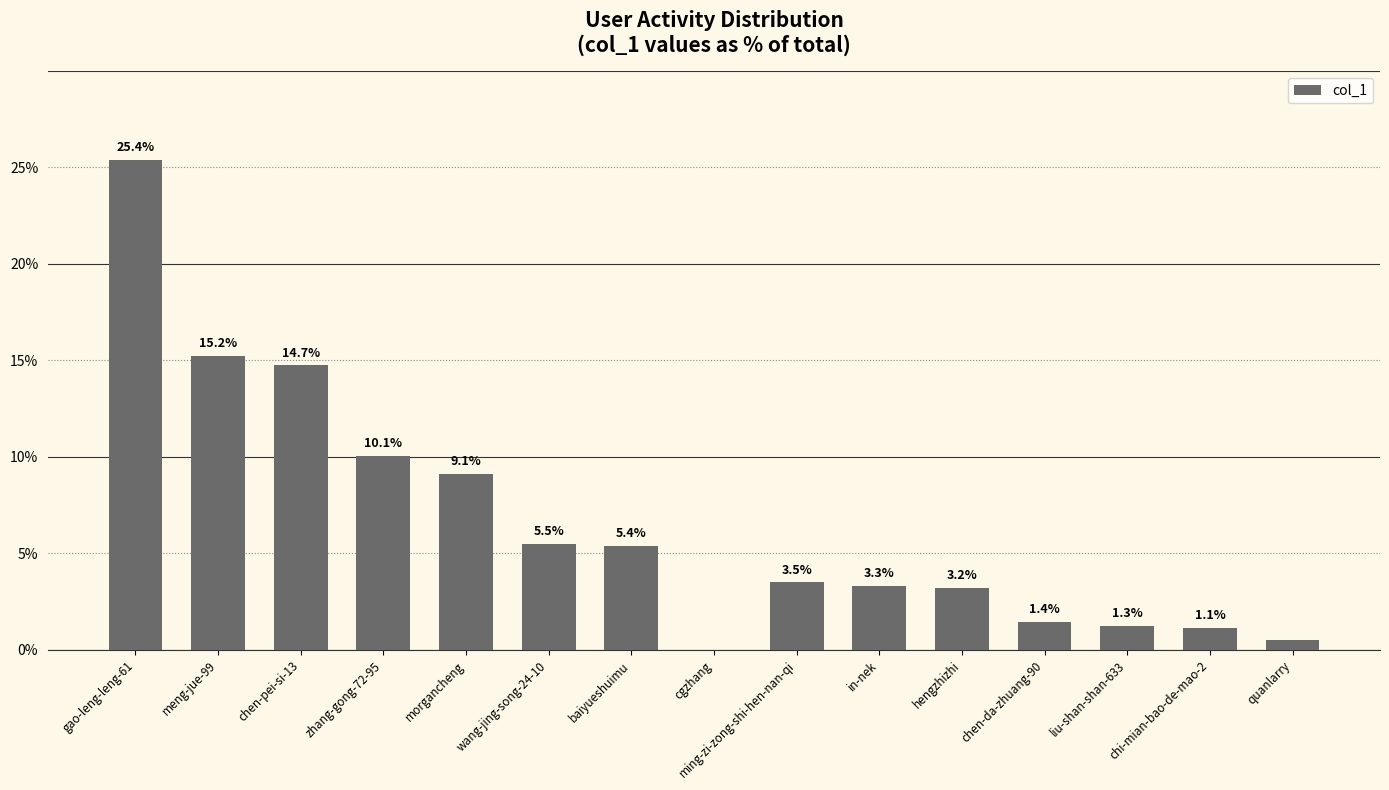

The chart shows a value of 5.4 at baiyueshuimu. True or false?

True